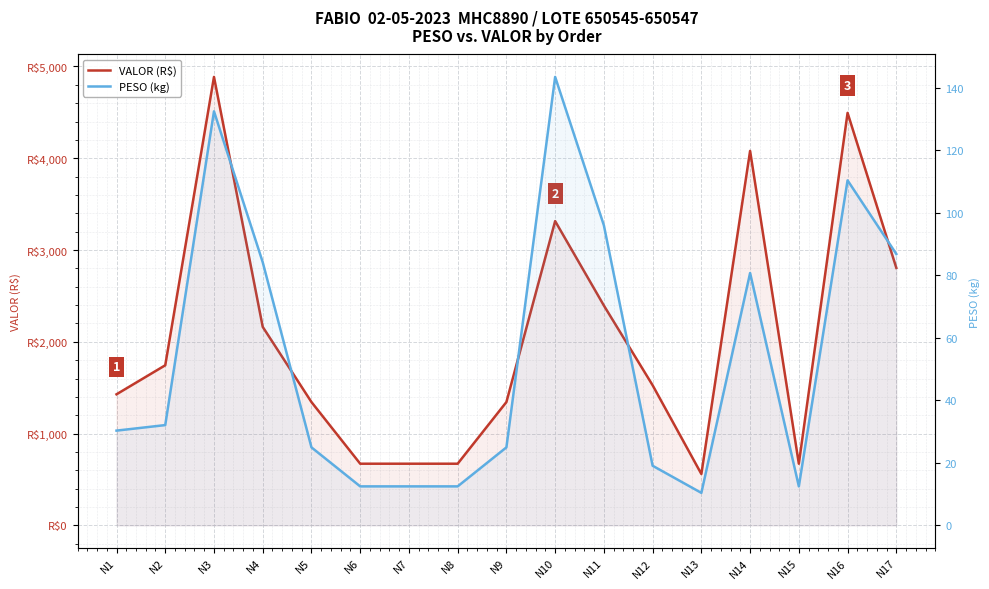

Is the value of PESO (kg) at N3 greater than the value of VALOR (R$) at N16?

No